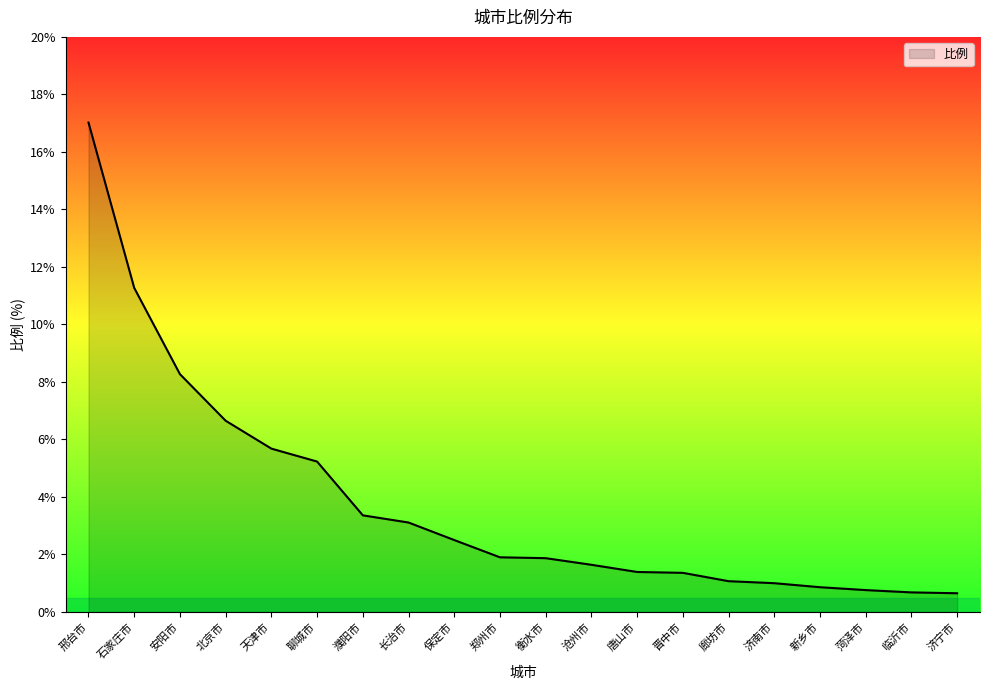

The chart shows a value of 0.7 at 济宁市. True or false?

True